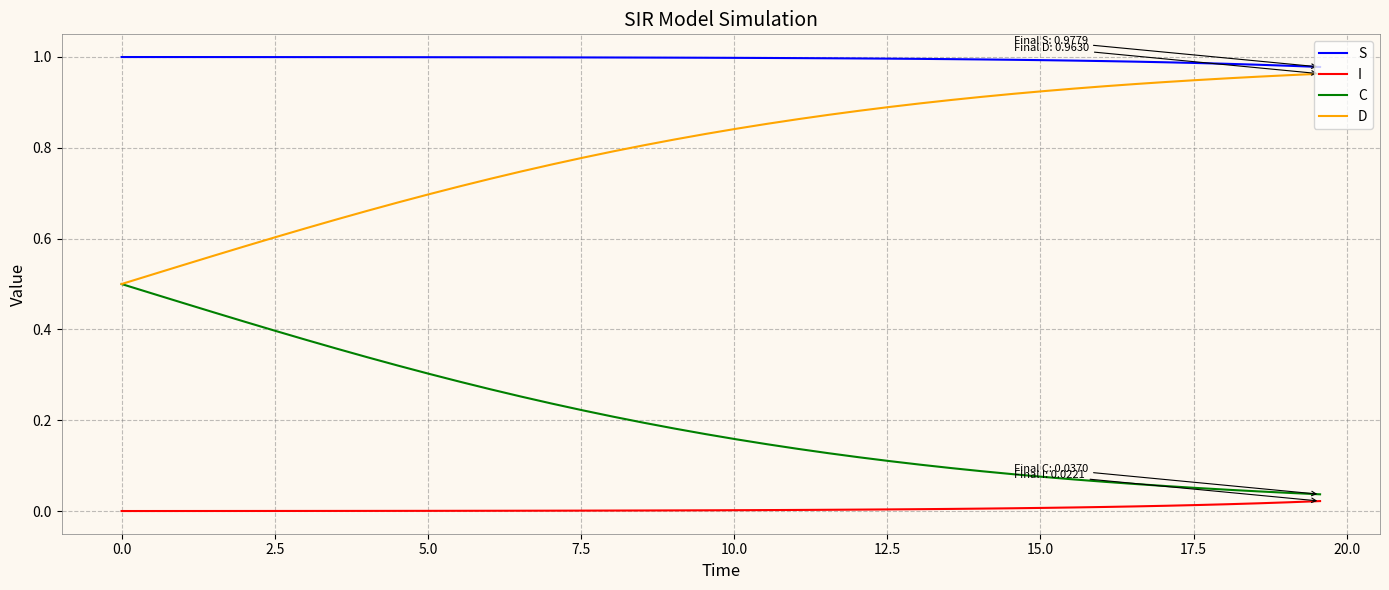

How many lines are shown in the chart?

4